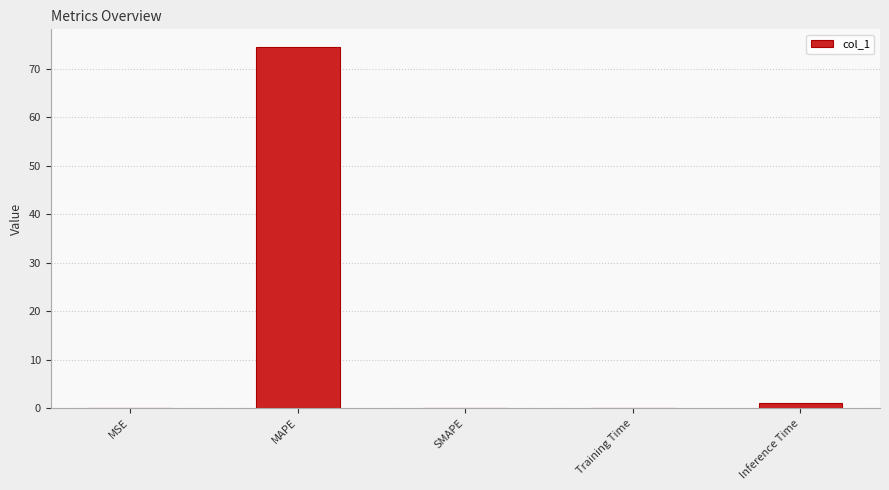

What is the greatest value displayed?

74.4